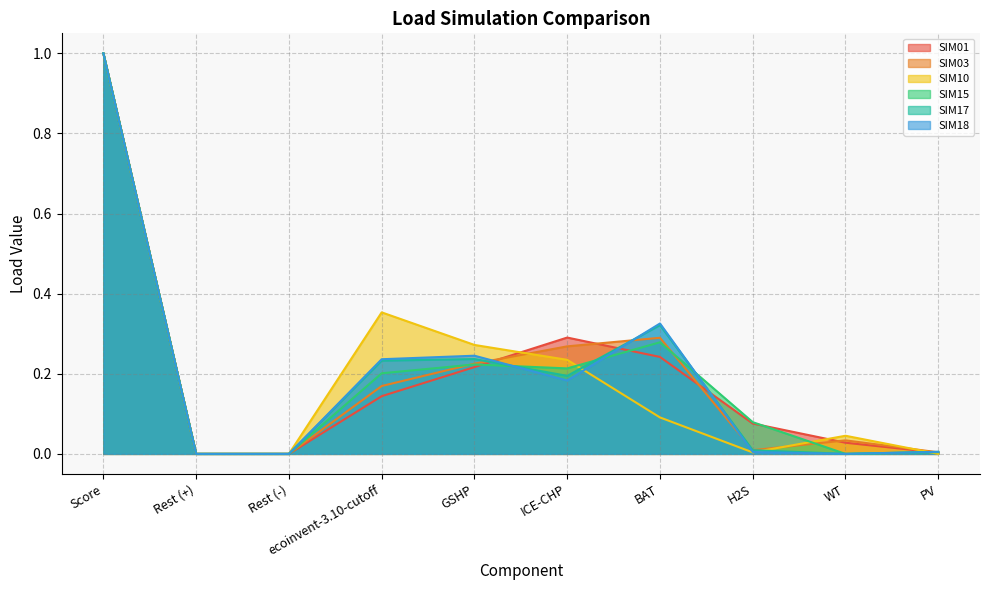

What is the value of the SIM17 point at the 1st from the left?

1.0